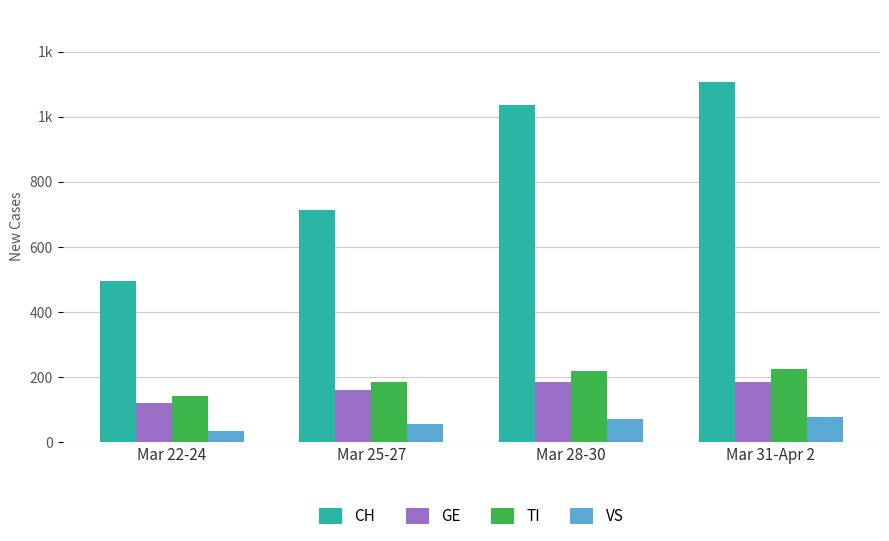

The GE series shows 277 at Mar 25-27. True or false?

False